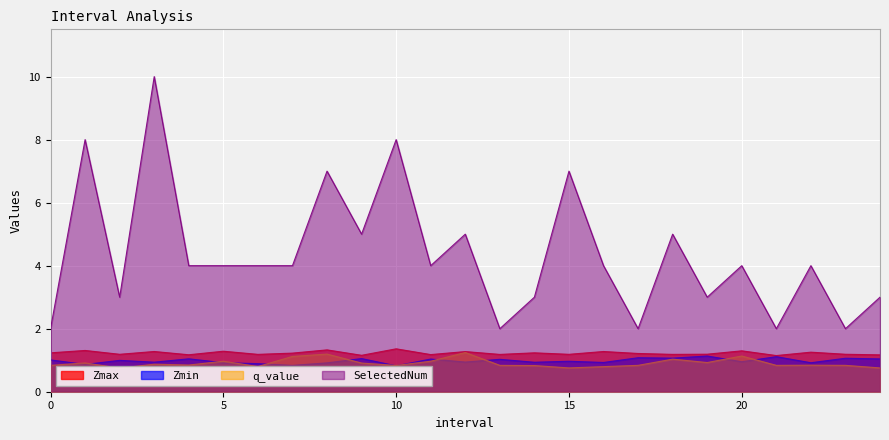

How many lines are shown in the chart?

4